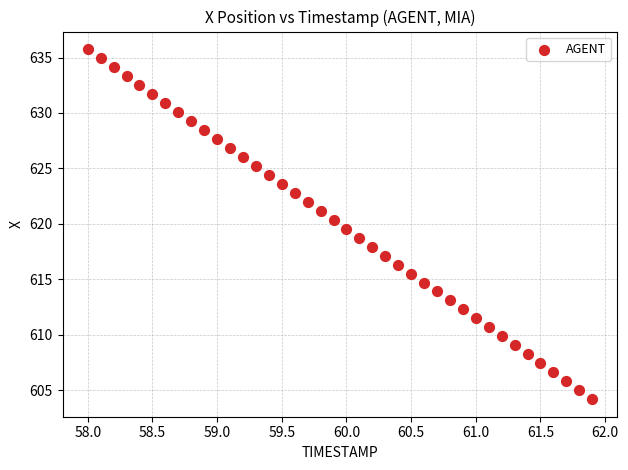

What is the range of Y values (max minus min)?

31.6